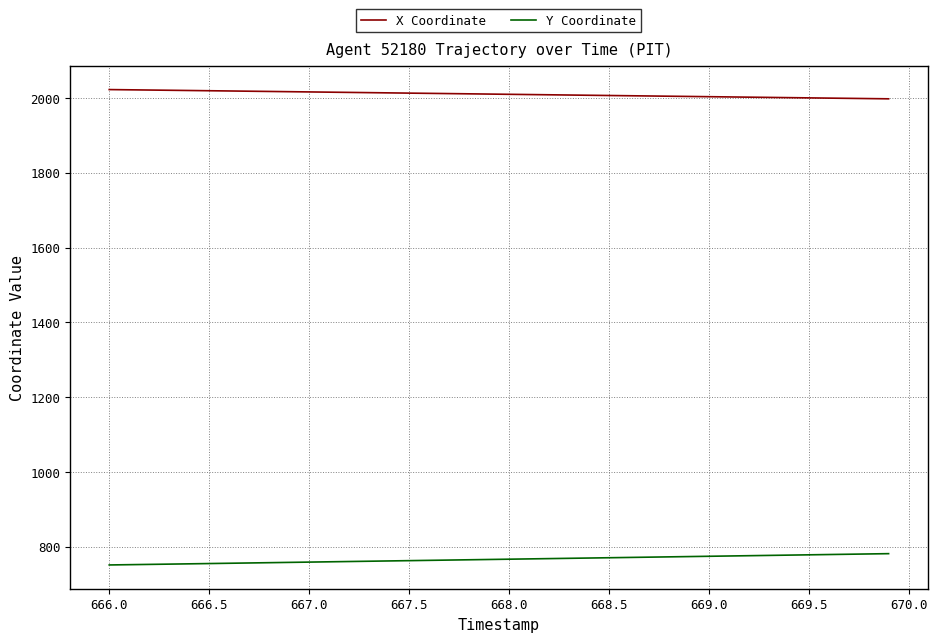

True or false: X Coordinate and Y Coordinate cross at least once.

False